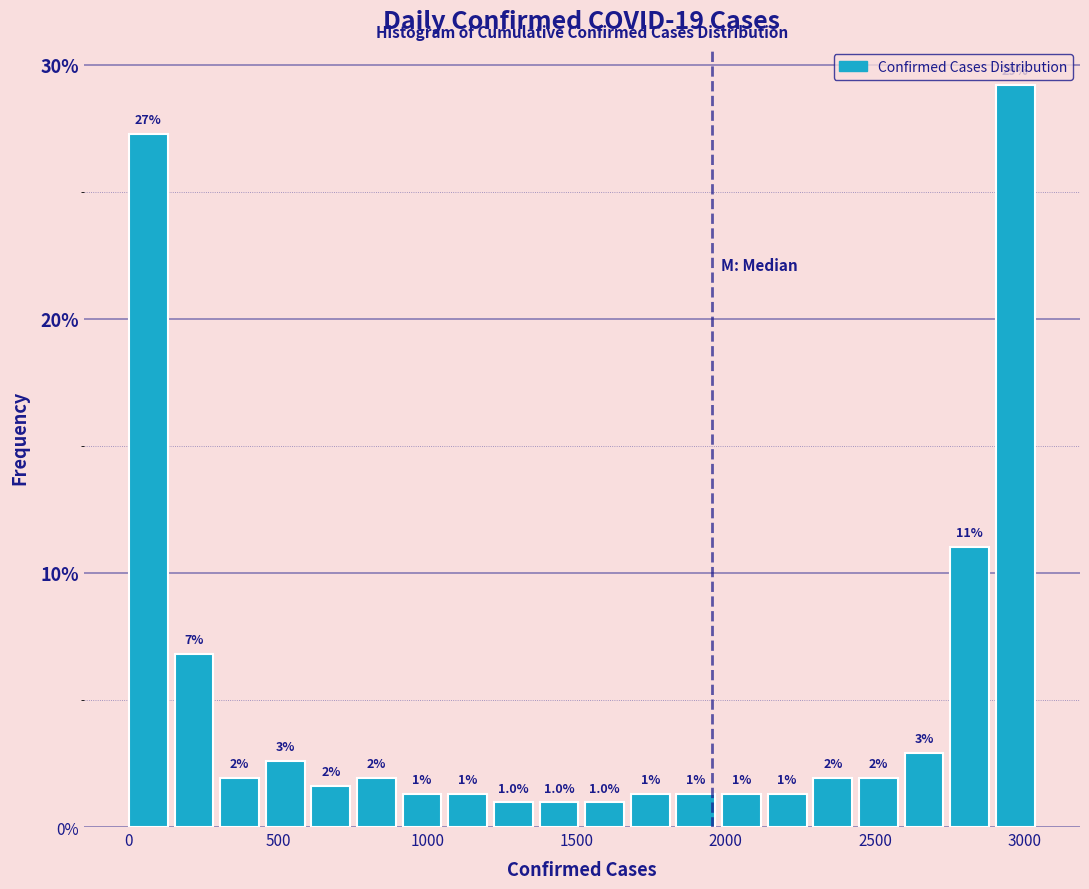

Around what value on the x-axis is the tallest bar? Give the approximate position of its centre, as read against the axis.

2950